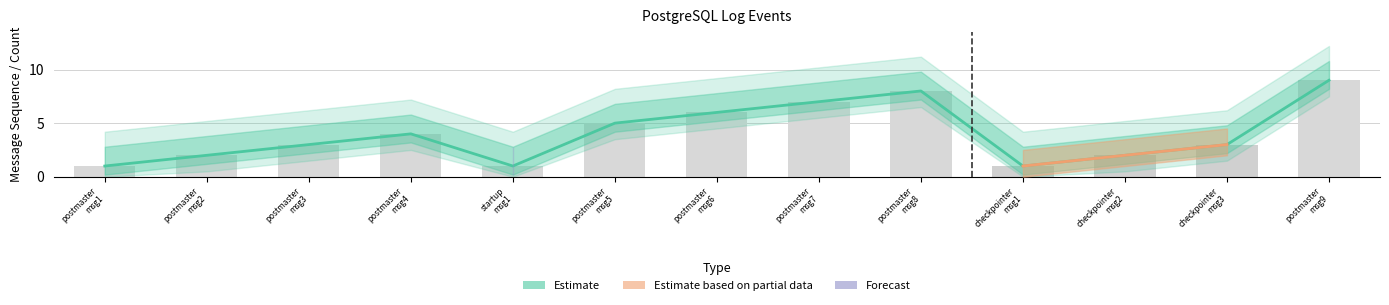

Count the number of data series in this chart.

3